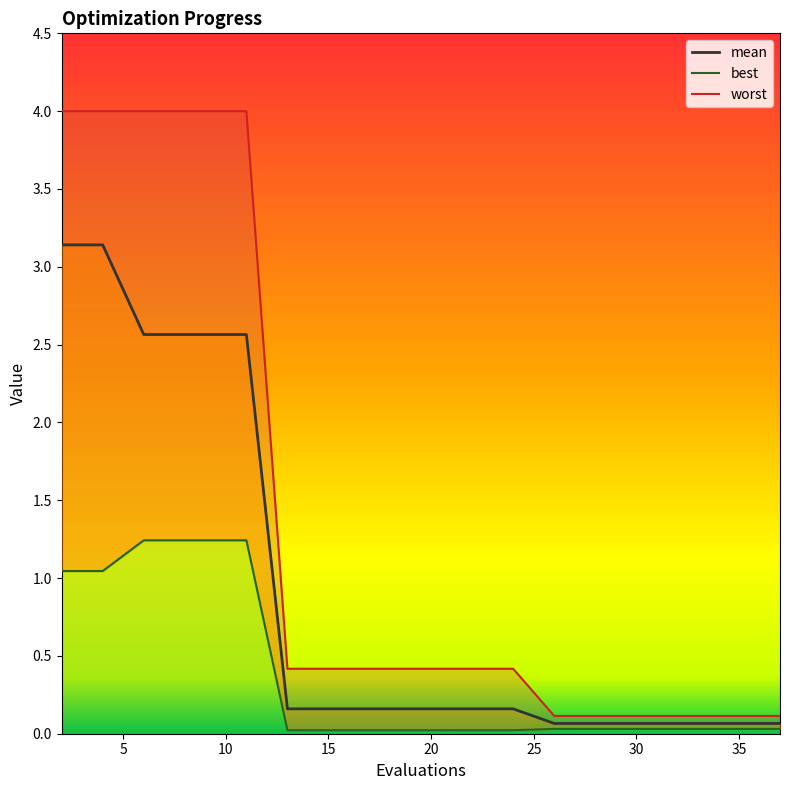

The value of best at 10 is 1.9. True or false?

False